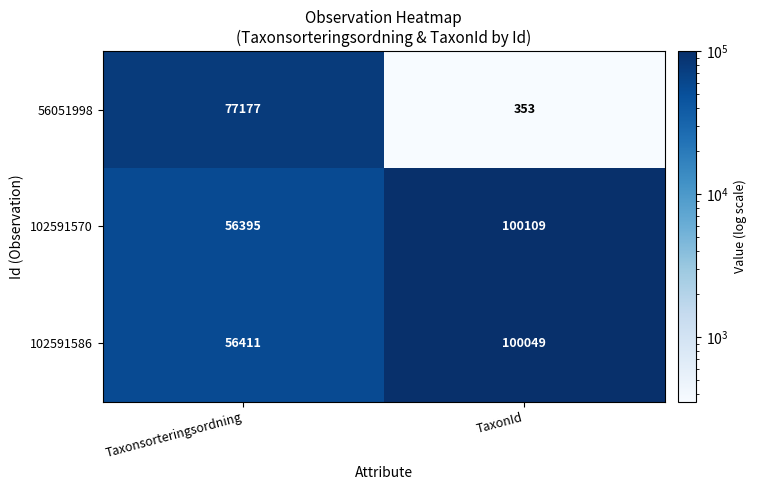

At how many categories does at least one series exceed 85034?

1